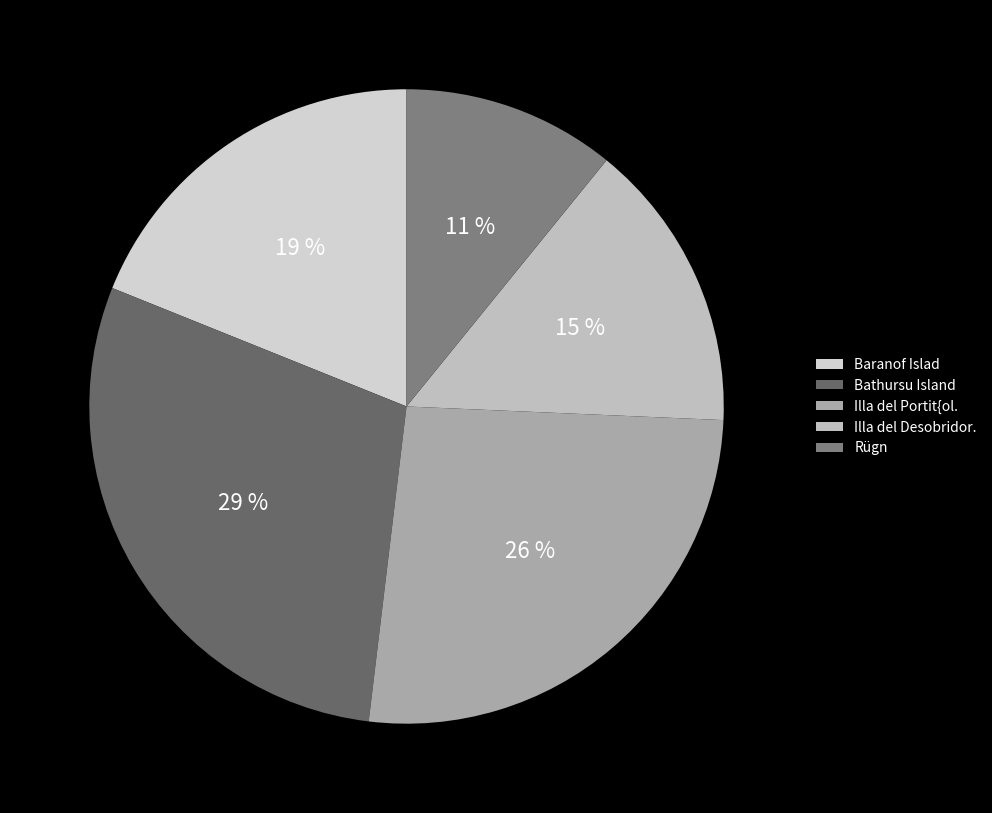

Do Bathursu Island and Illa del Desobridor. together represent more than half of the pie?

No